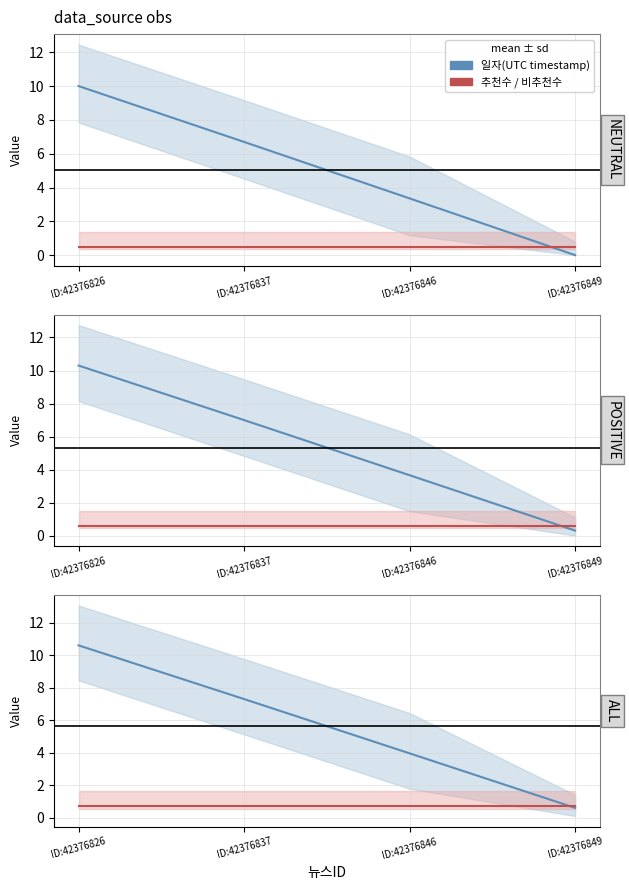

Which category has the lowest value across all series?

ID:42376849